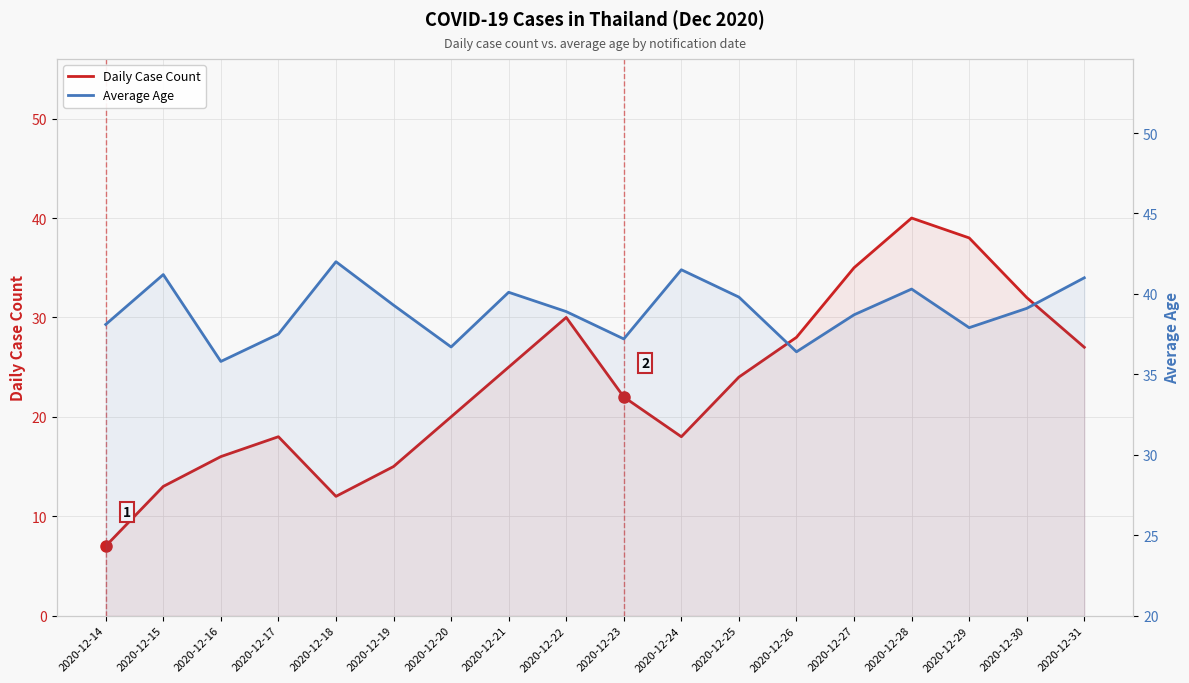

What are all the series names shown in the legend?

Daily Case Count, Average Age